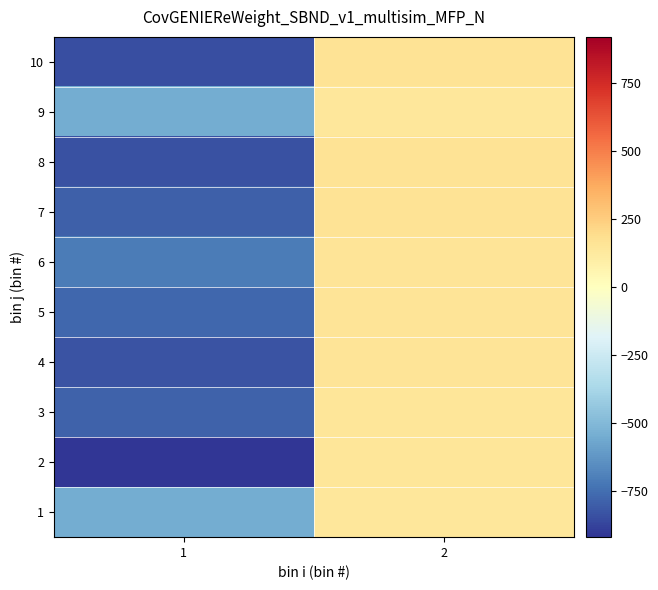

Rank the series at 1 from highest to lowest value.

1, 9, 6, 5, 3, 7, 4, 8, 10, 2